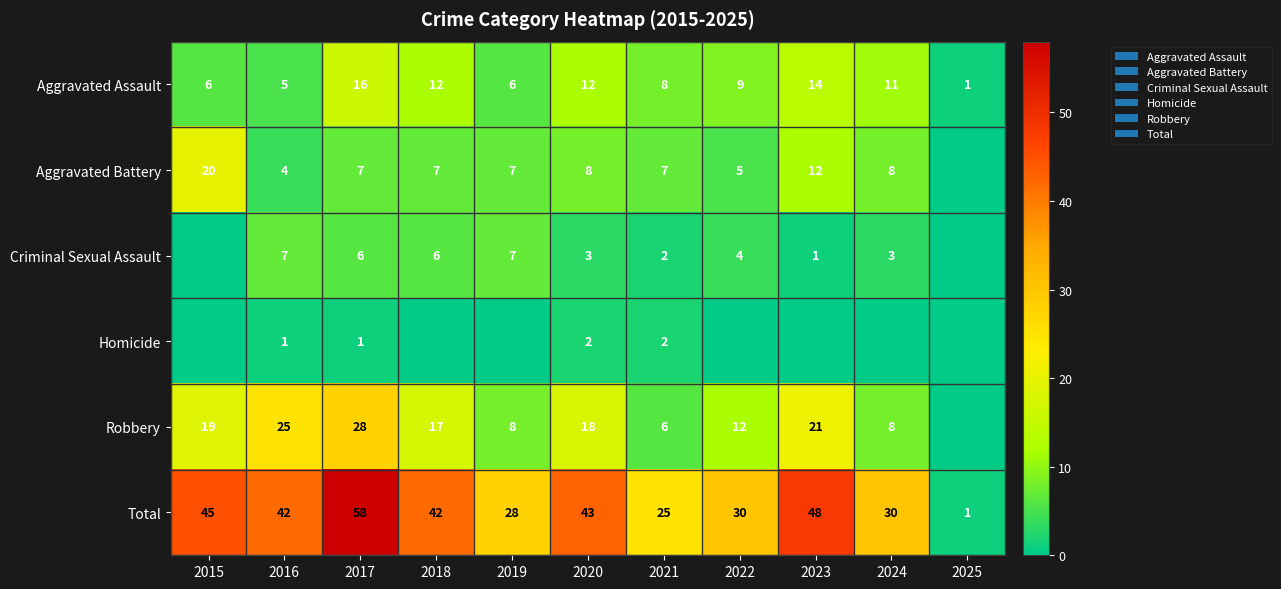

At how many categories does at least one series exceed 54?

1